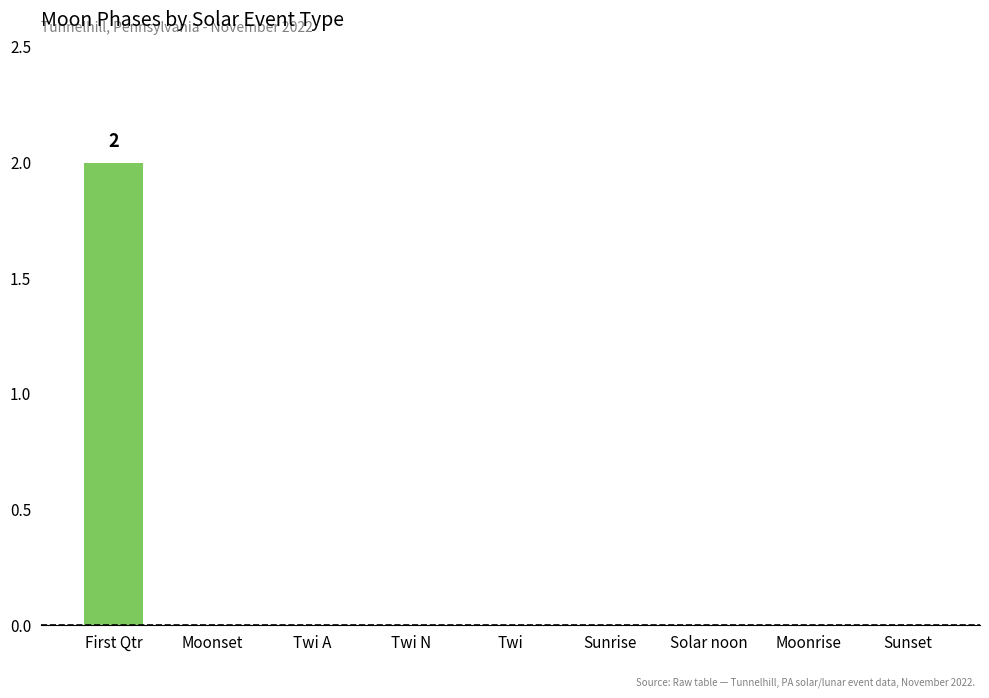

What is the maximum value shown in the chart?

2